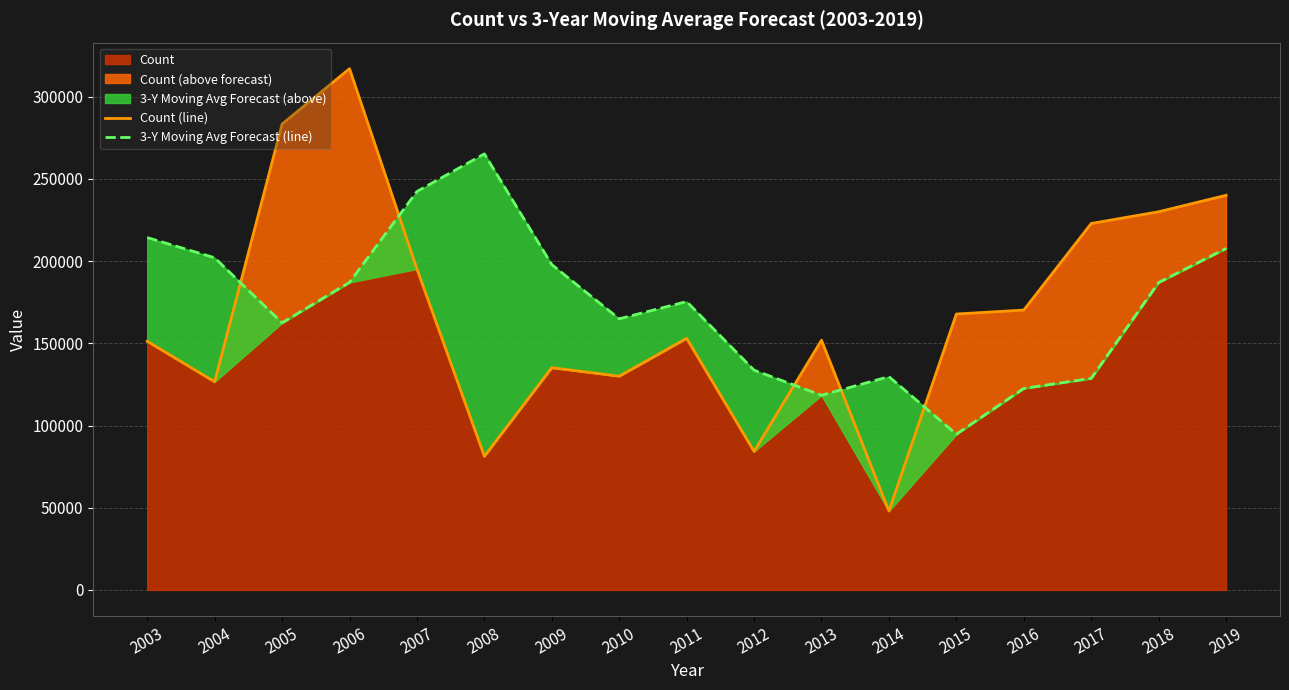

Reading left to right, what are all the values shown in this chart?

Count (line): 151235.0	126596.0	283333.0	317012.0	195251.0	81291.0	135169.0	130000.0	153024.0	84252.0	151878.0	48000.0	167800.0	170210.0	222864.0	230000.0	240000.0
3-Y Moving Avg Forecast (line): 214298.0	202027.7	162447.0	187054.7	242313.7	265198.7	197851.3	164883.0	175372.7	133651.0	118401.7	129718.0	94710.0	122559.3	128670.0	186958.0	207691.3